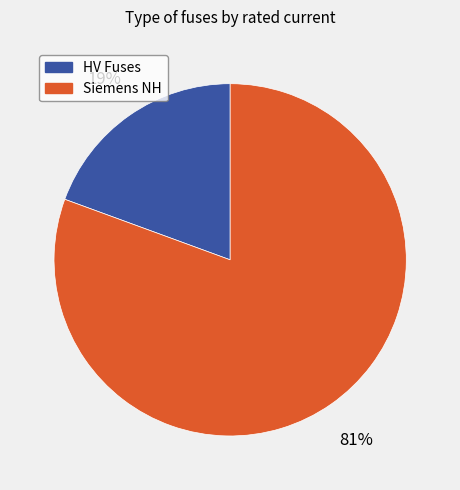

Count the number of slices in the pie.

2